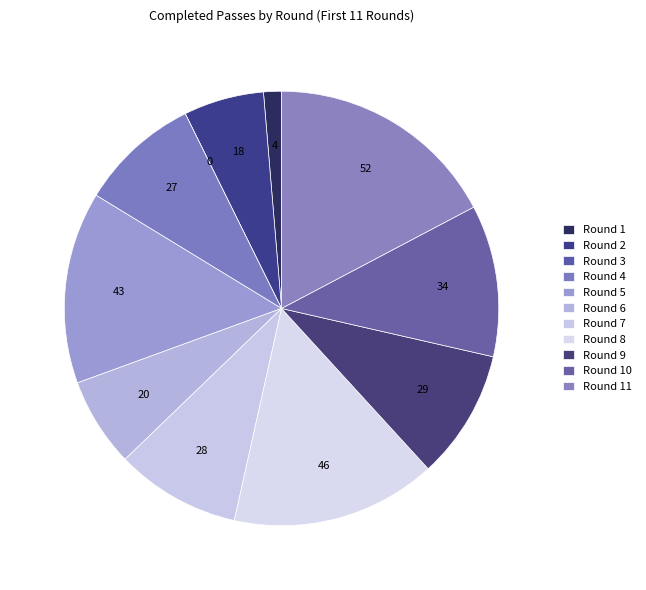

Is the sum of Round 11 and Round 10 greater than half?

No